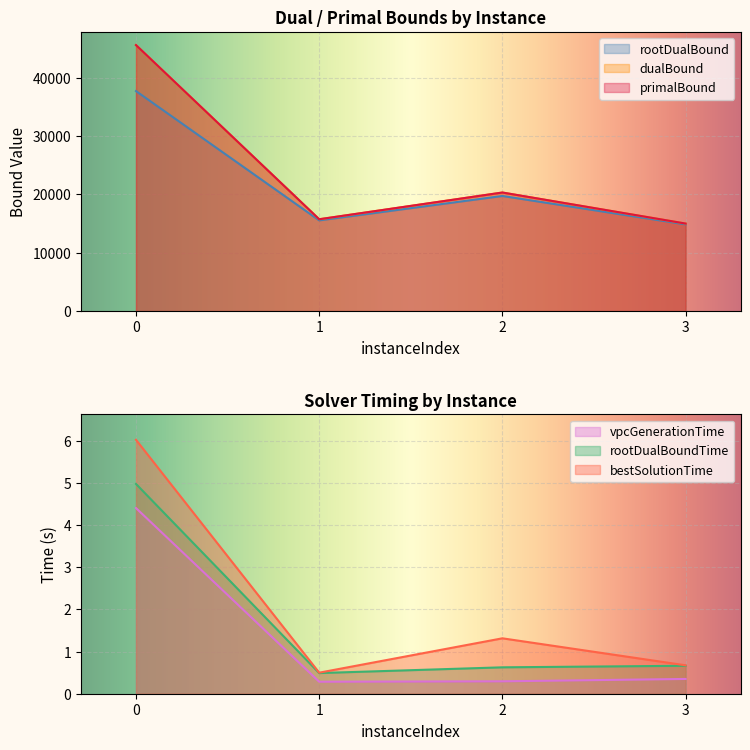

The rootDualBoundTime series shows 5.0 at 0. True or false?

True